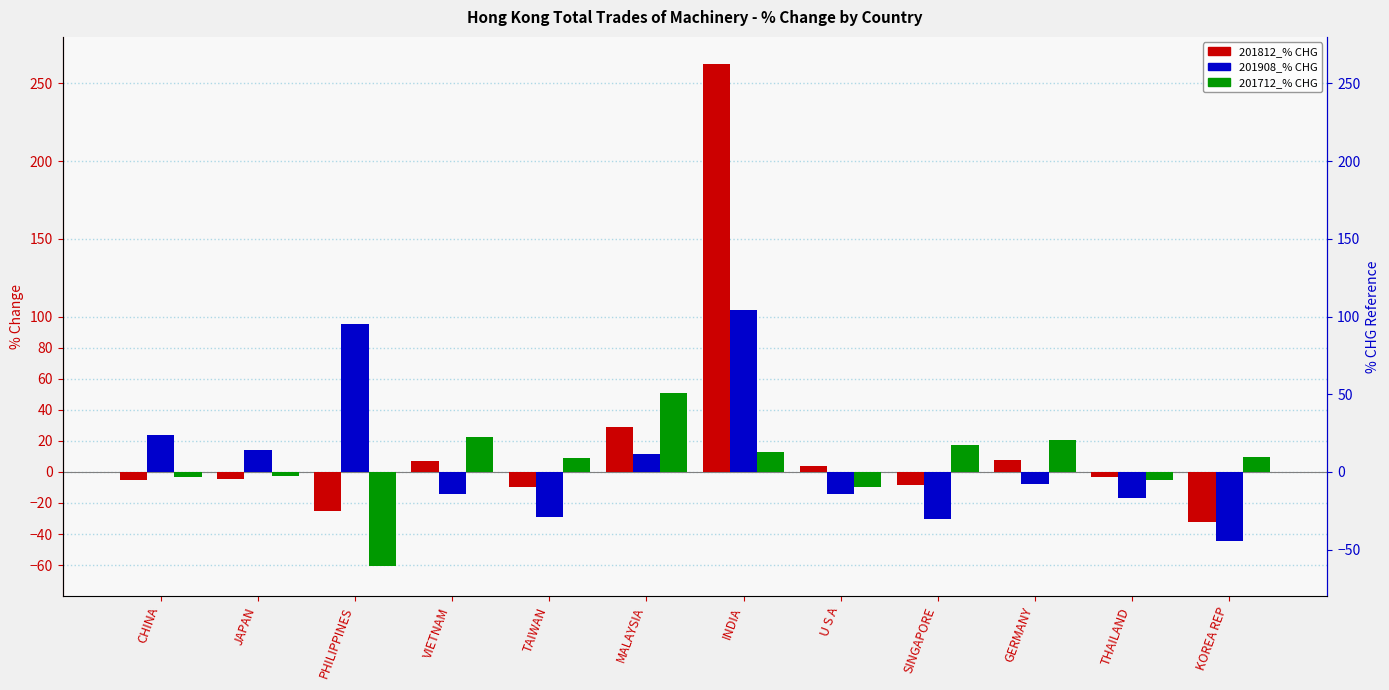

What value does the 201712_% CHG series have at MALAYSIA?

50.7